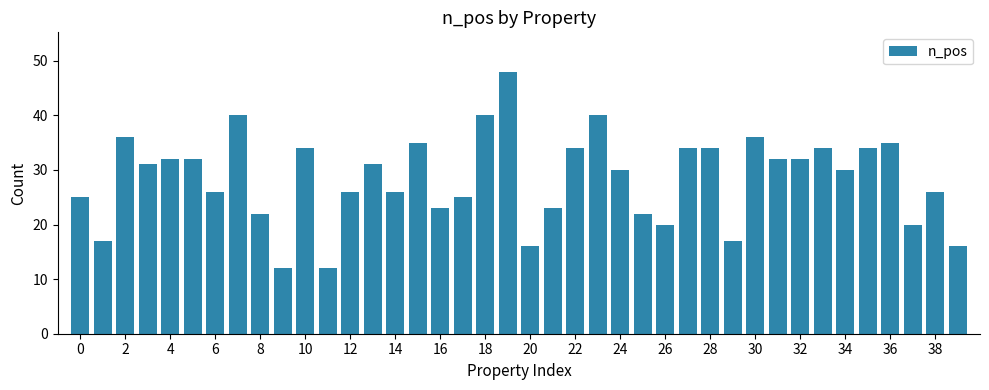

What is the difference between the second highest and minimum values?

28